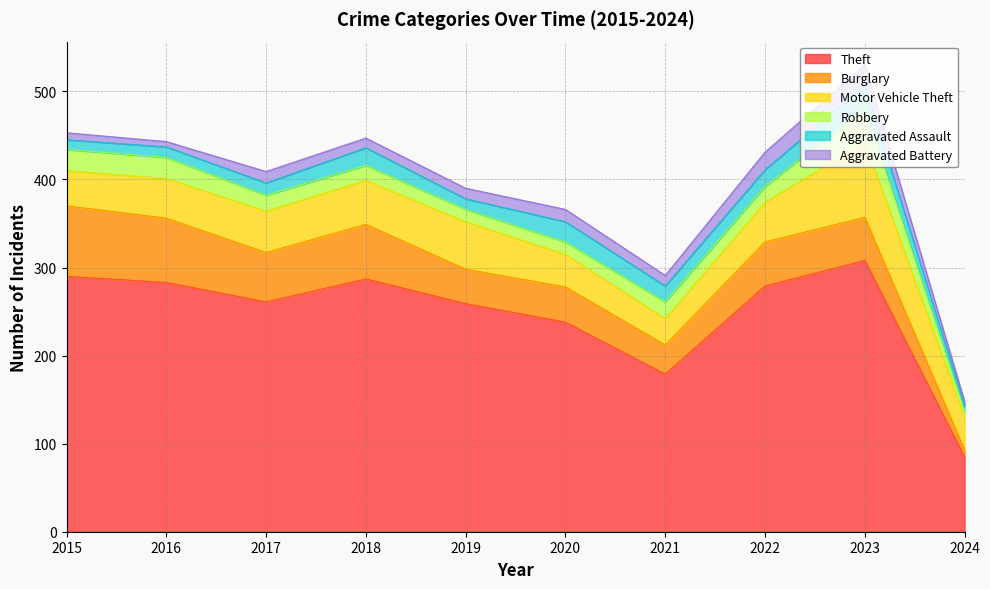

The Robbery series shows 2 at 2024. True or false?

False